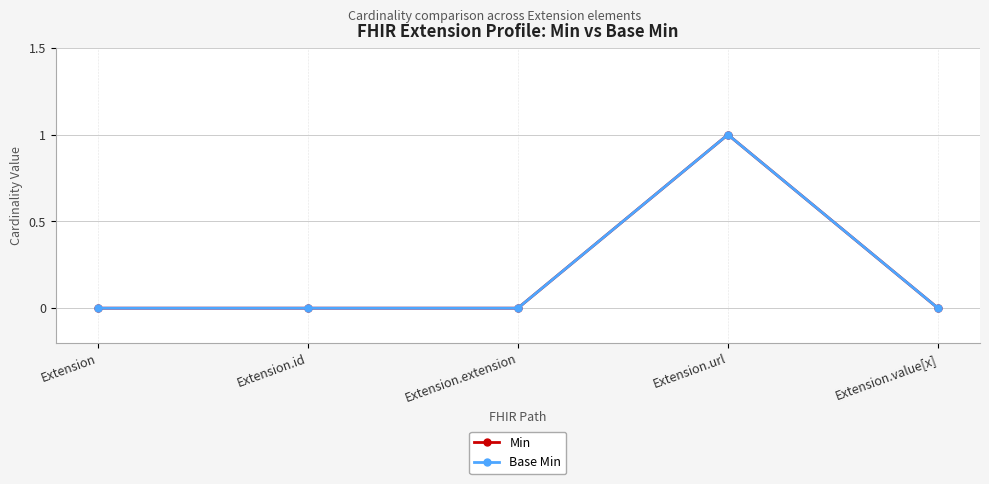

Does the chart have visible grid lines?

Yes